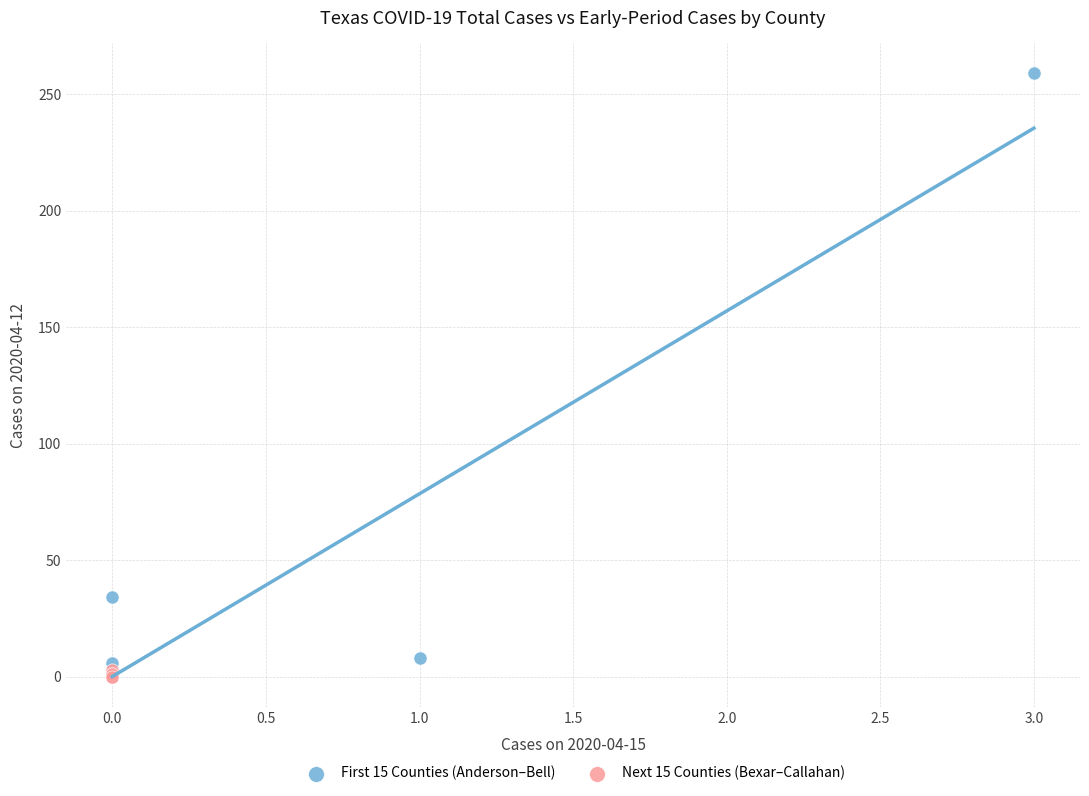

Which series contains the highest Y value?

First 15 Counties (Anderson–Bell)